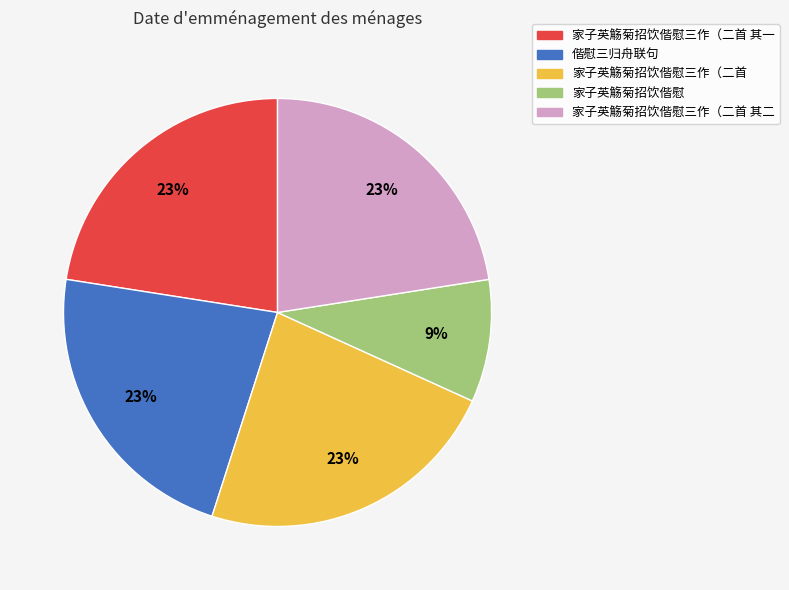

To the nearest percent, what is the average slice percentage?

20%